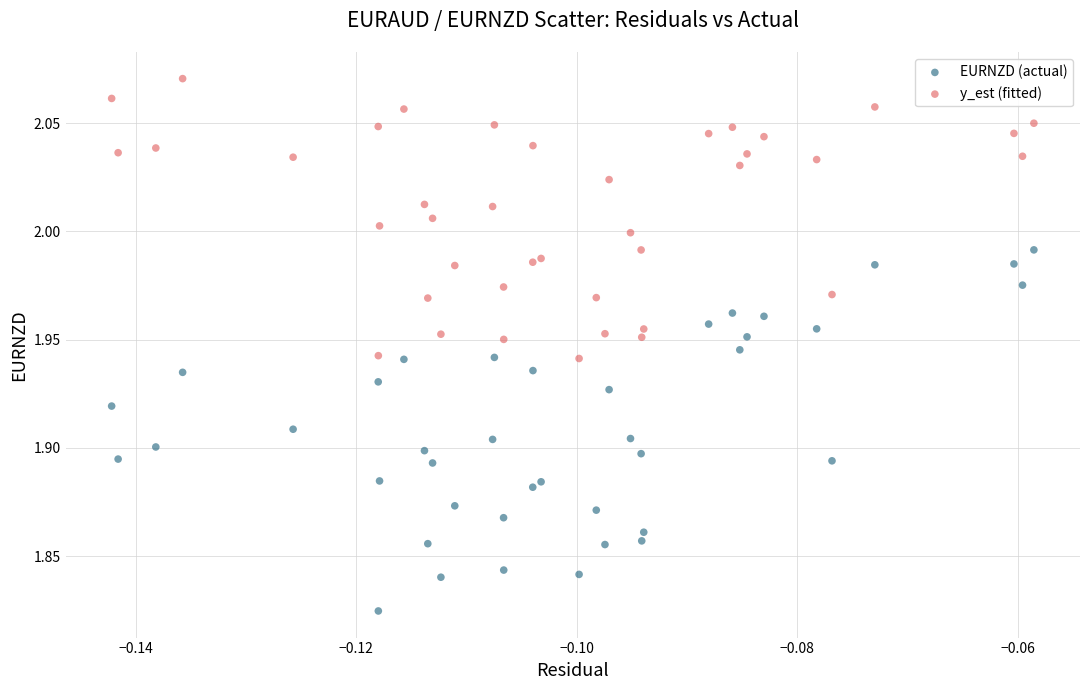

Which series contains the highest Y value?

y_est (fitted)